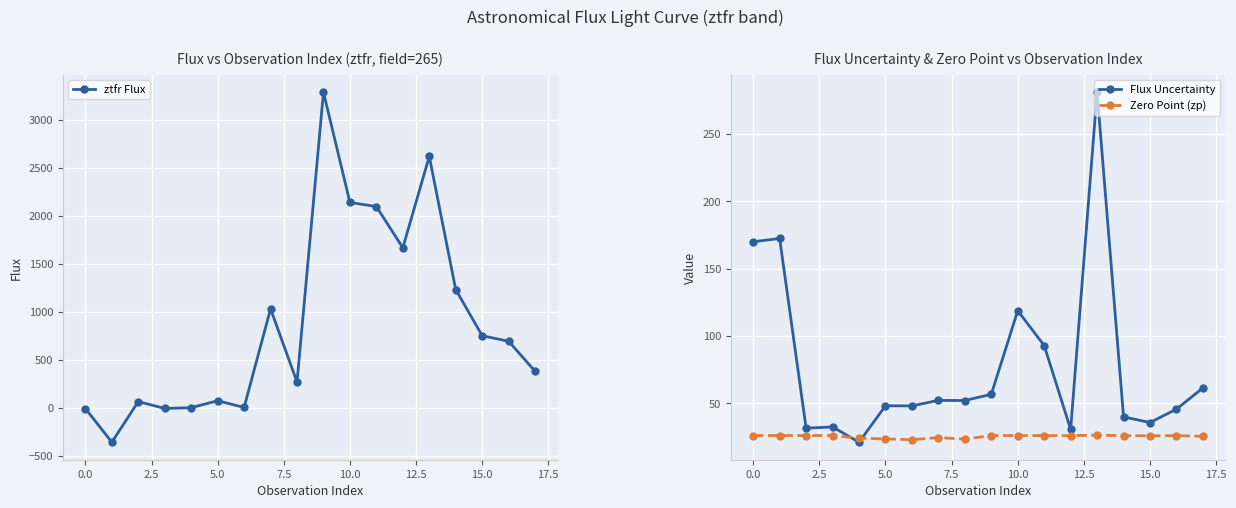

How many data points in ztfr Flux are less than 691?

9